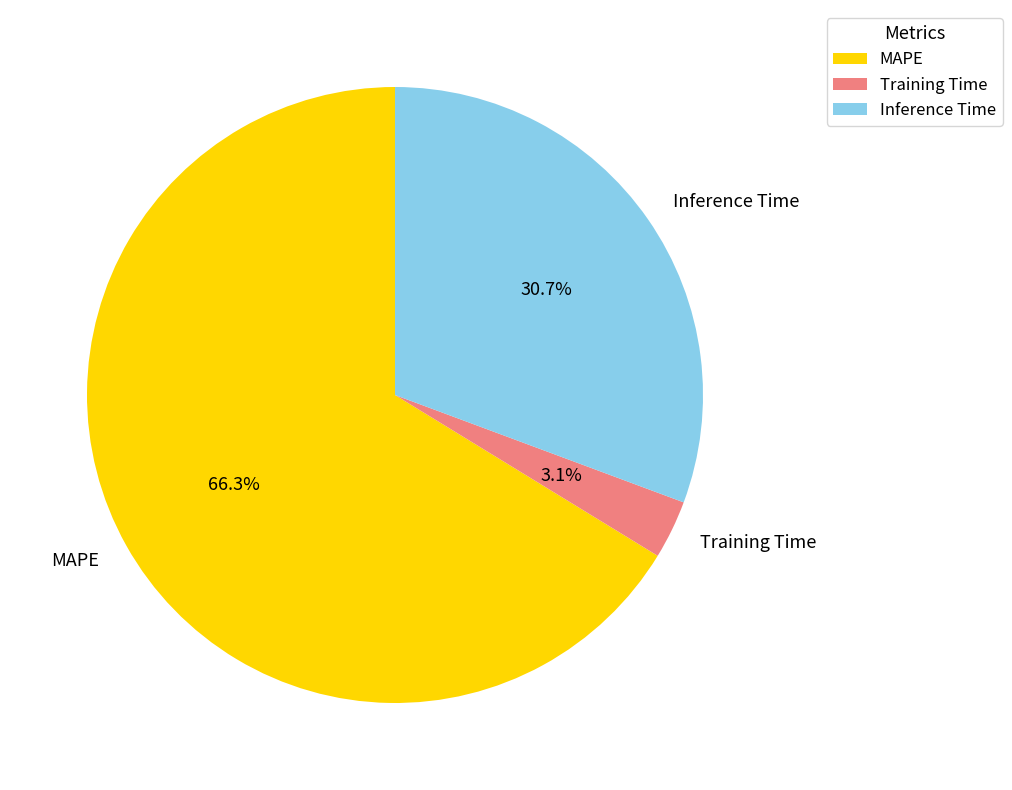

To the nearest percent, what percentage of the pie is Inference Time?

31%